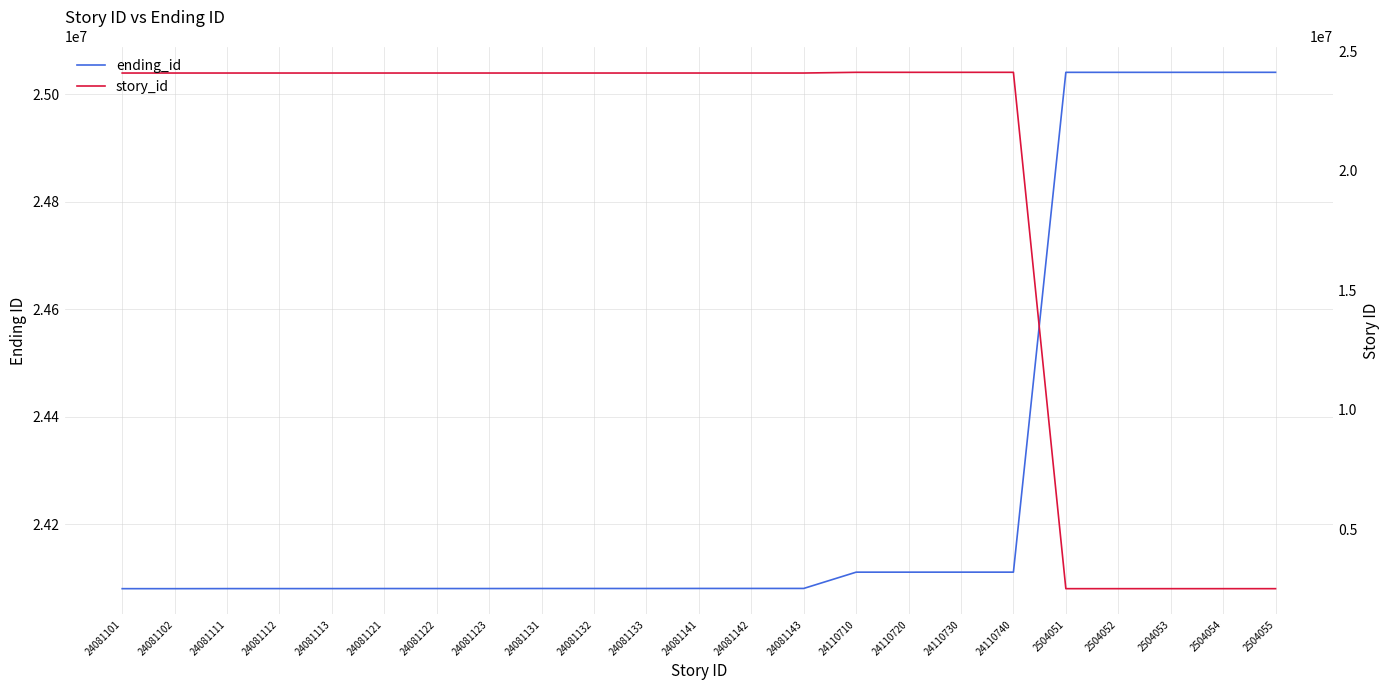

What are all the series names shown in the legend?

ending_id, story_id